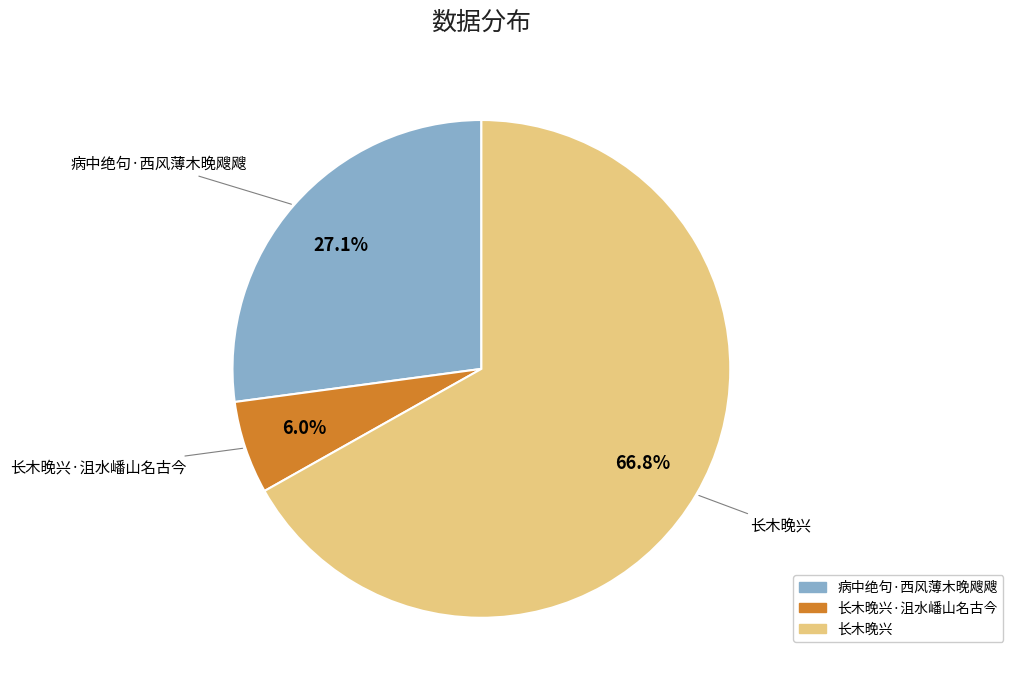

Does any single category account for the majority?

Yes